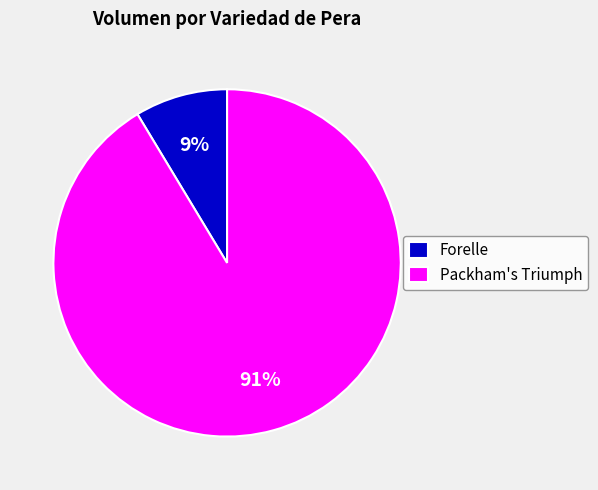

Rank the categories by value from highest to lowest.

Packham's Triumph, Forelle